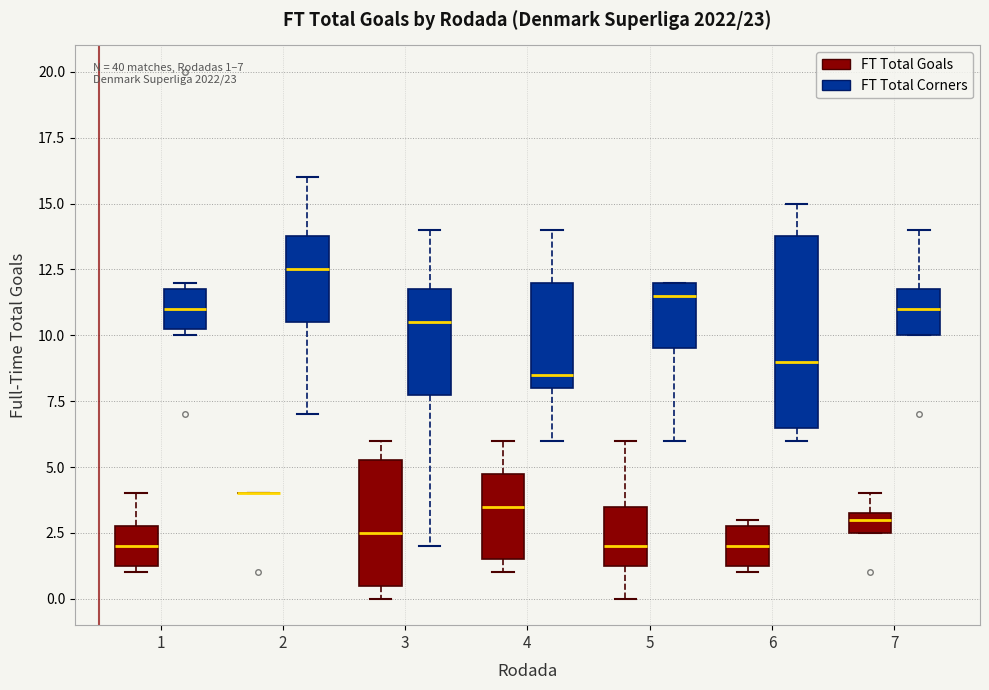

Which box is the tallest, from its lower edge to its upper edge?

6 (FT Total Corners)